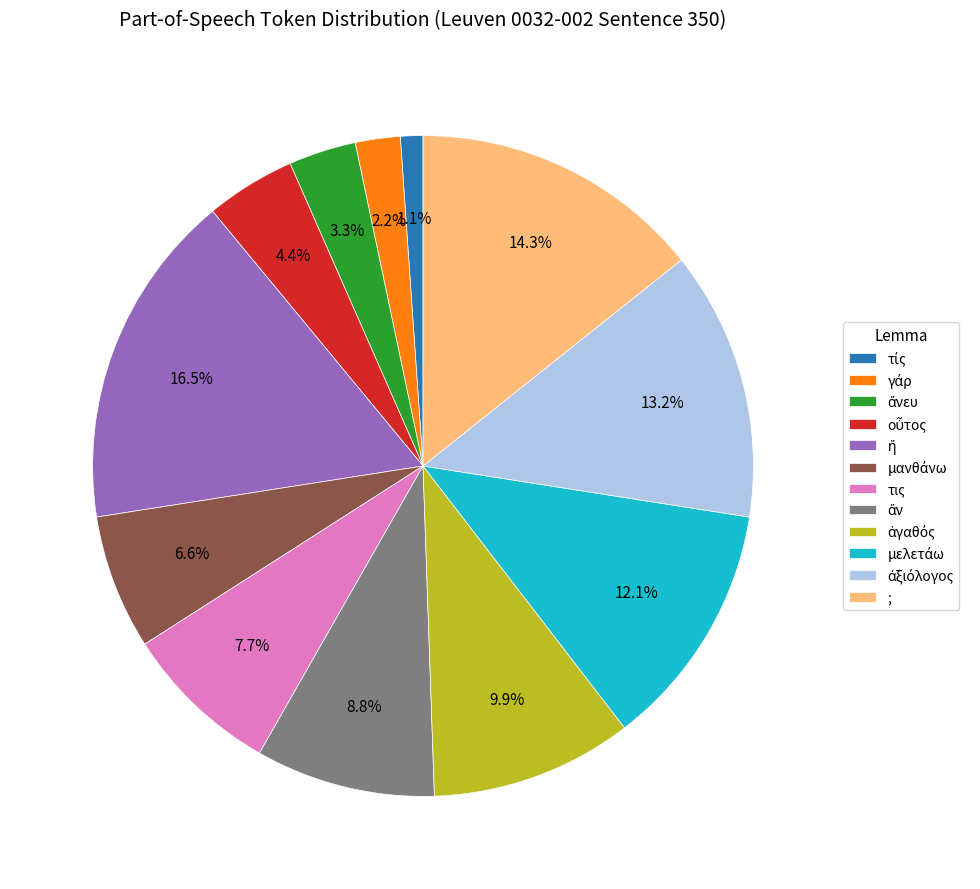

How much of the chart is everything except τις?

92.3%